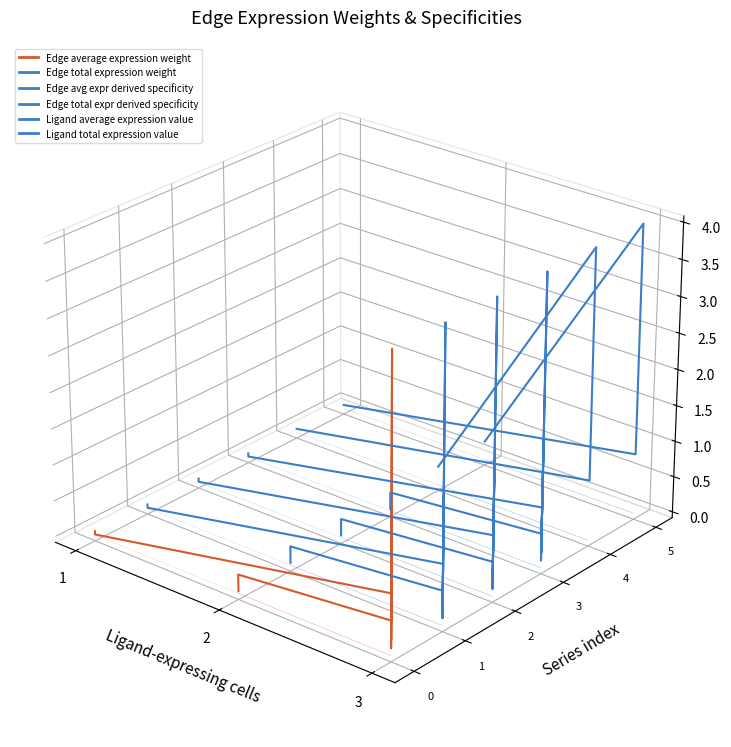

How many lines are shown in the chart?

6